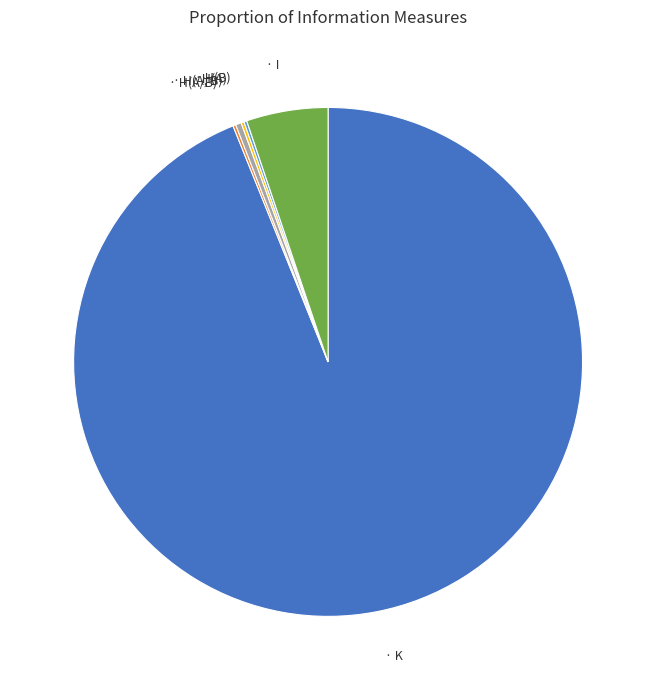

Does any single category account for the majority?

Yes